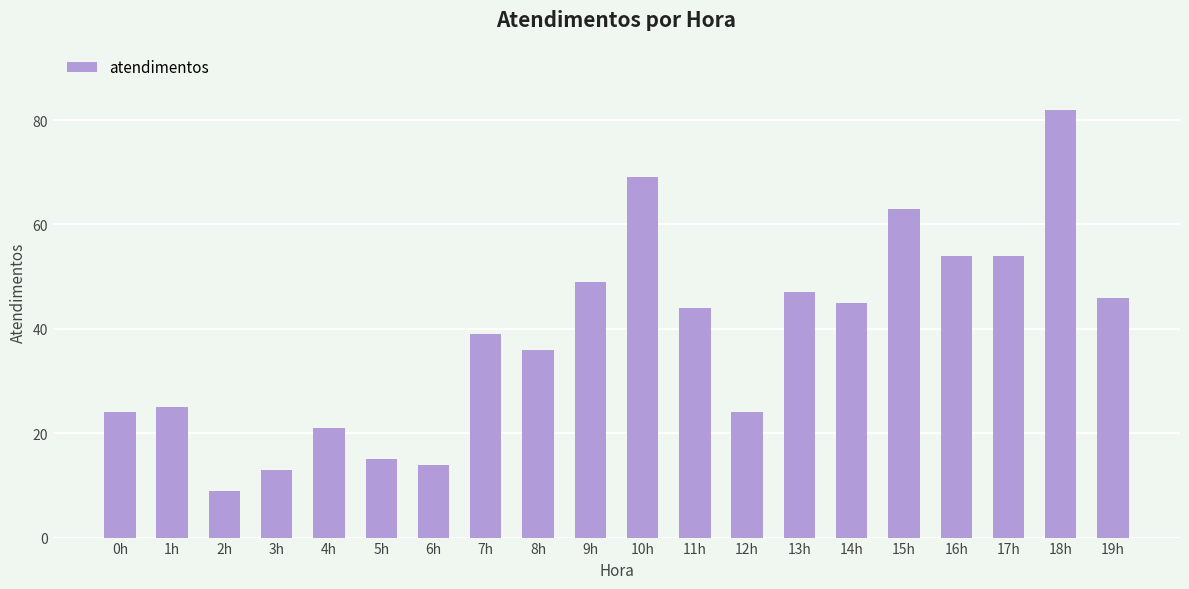

The value at 15h is 41. True or false?

False